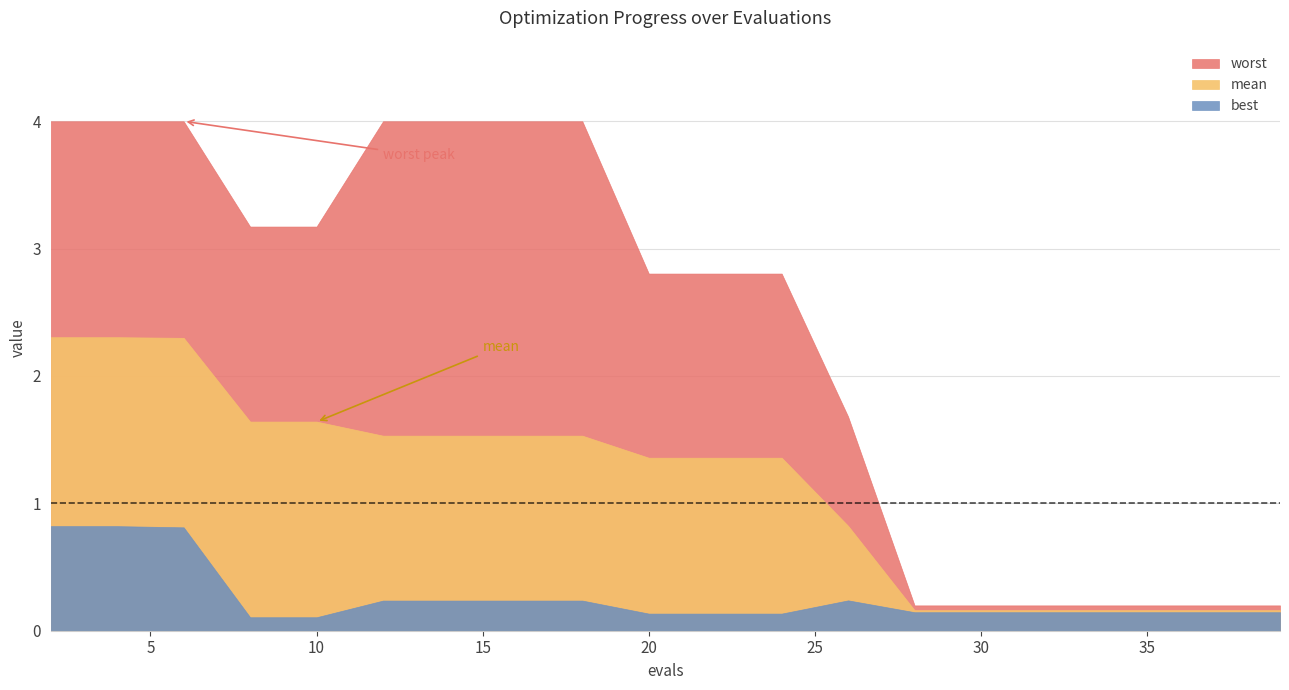

What is the difference between the highest and lowest values at 14?

3.8